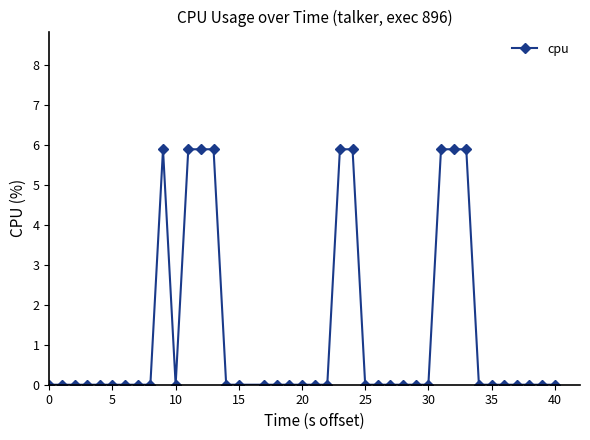

What is the sum of all values?

53.1